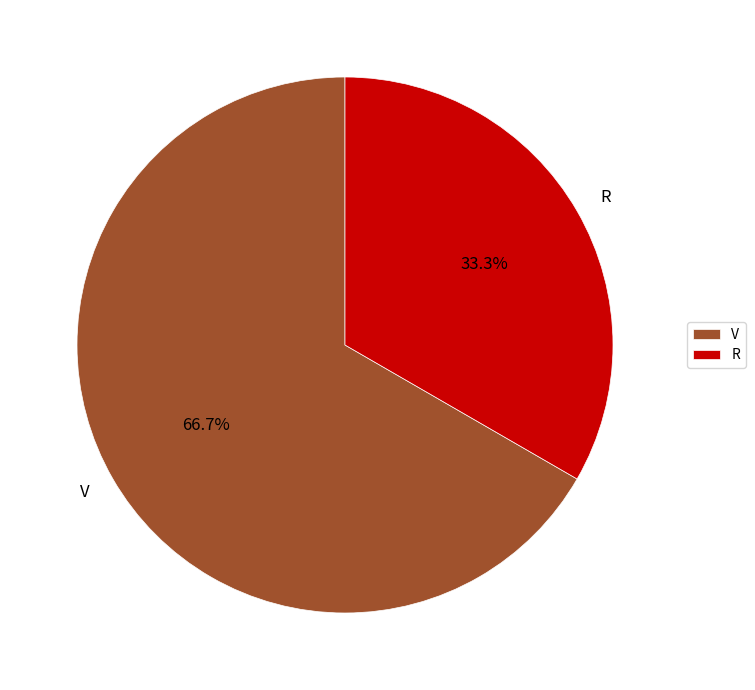

Approximately how many times larger is the value at R compared to V?

0.5